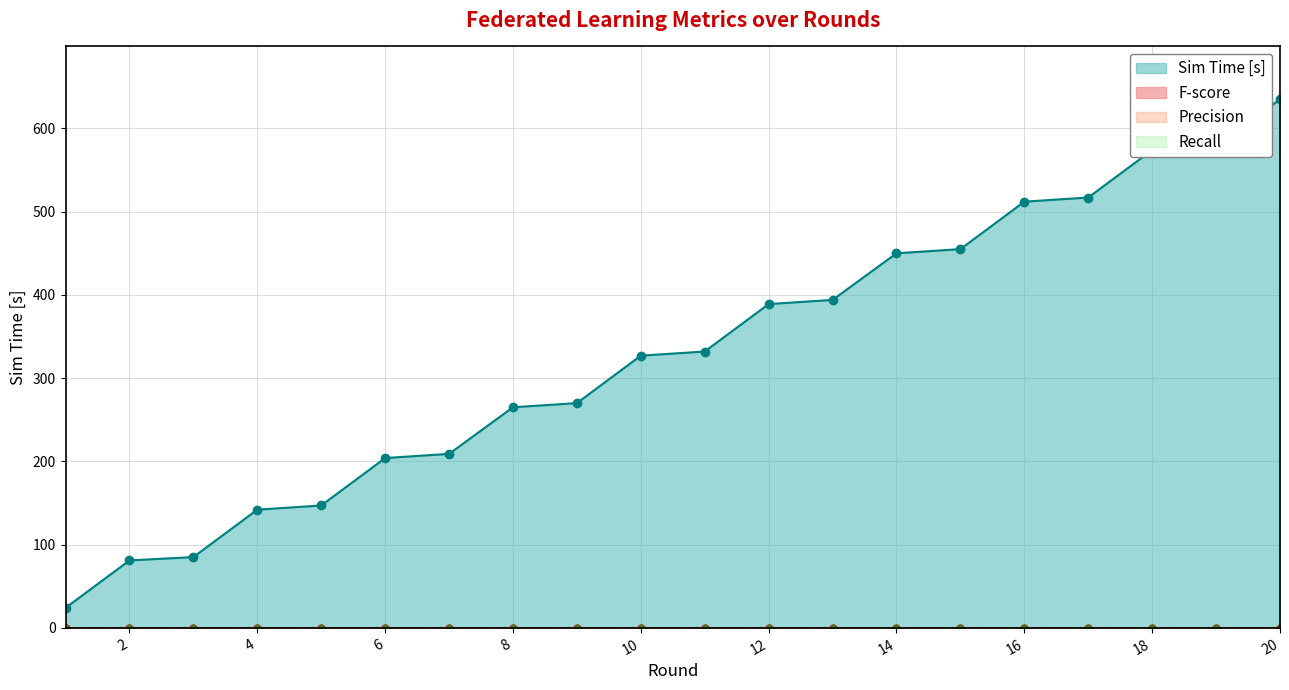

Which series has the largest total across all categories?

Sim Time [s]